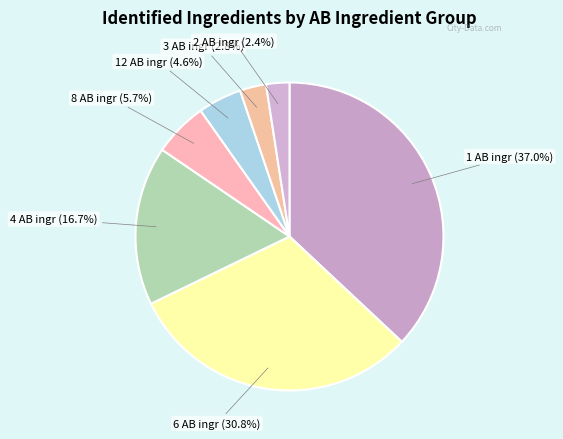

What percentage is NOT represented by 4 AB ingr?

83.3%